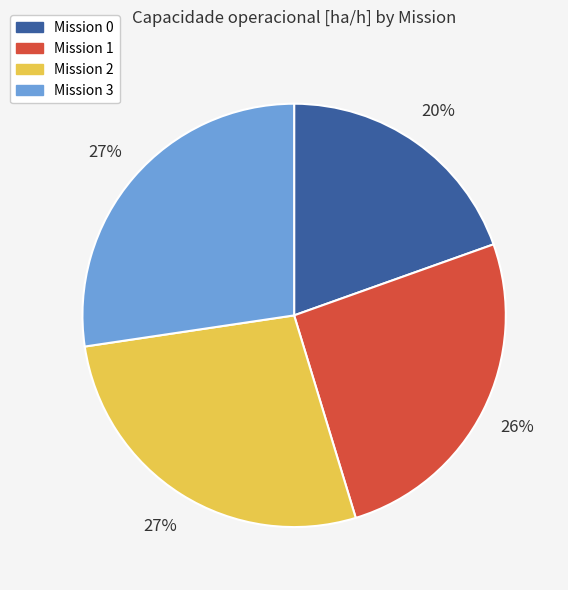

To the nearest percent, what is the average slice percentage?

25%